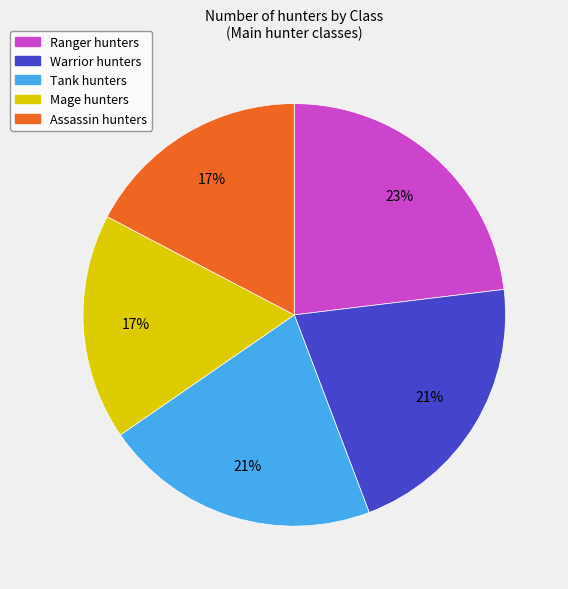

Approximately how many times larger is the value at Tank compared to Mage?

1.2